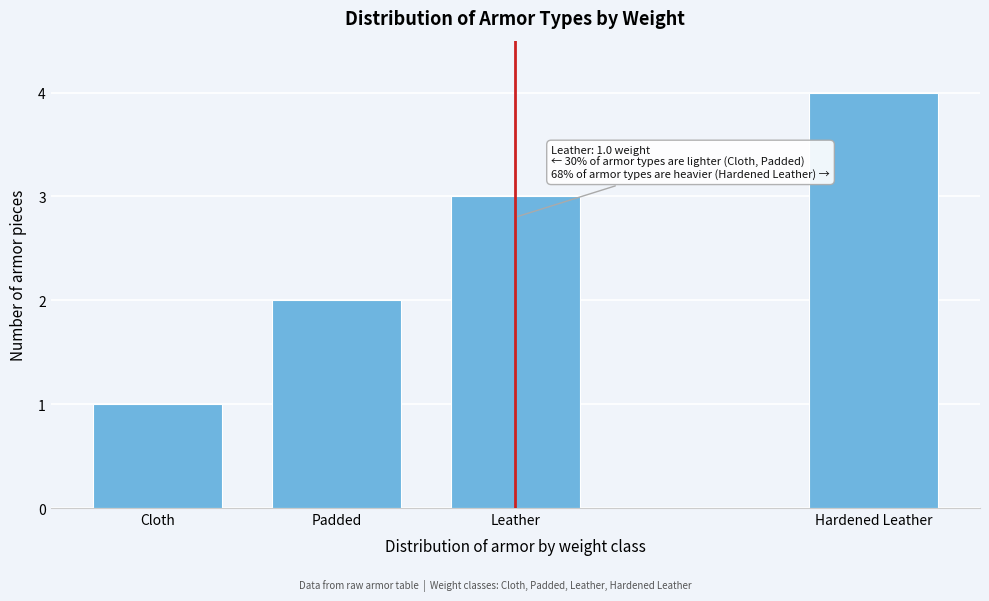

Which label corresponds to the smallest value in the chart?

Cloth